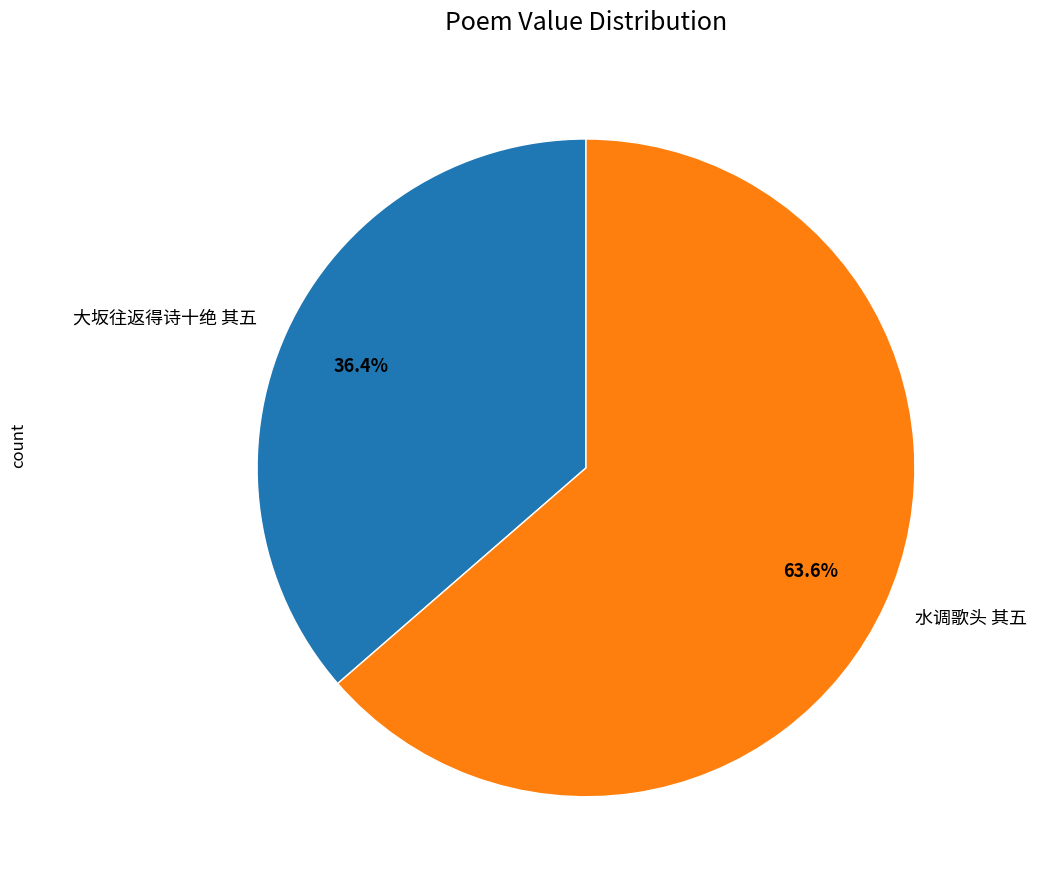

How many slices are in this pie chart?

2